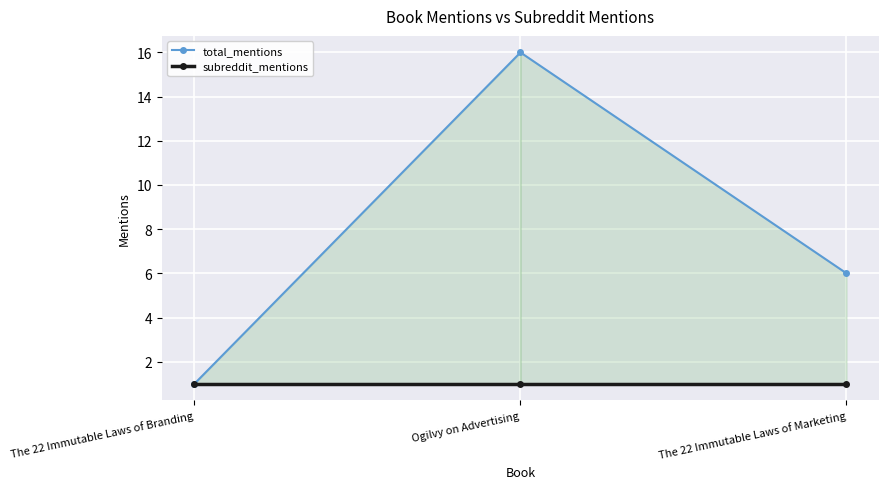

Which category has the highest value across all series?

Ogilvy on Advertising